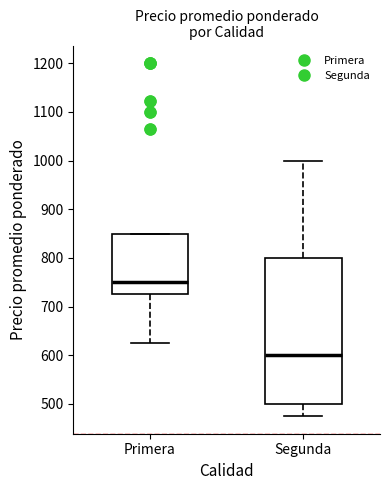

Which box is the tallest, from its lower edge to its upper edge?

Segunda